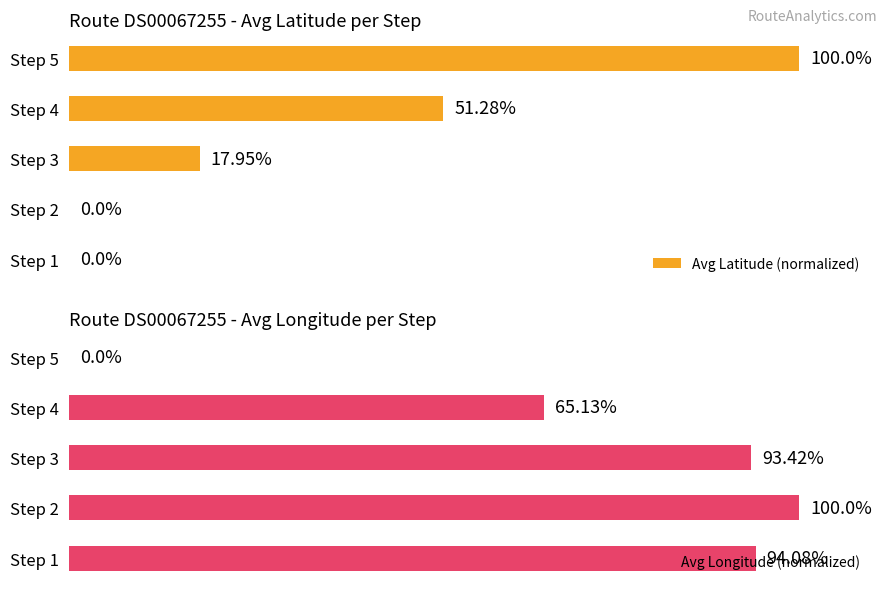

How many bars are there in total?

10